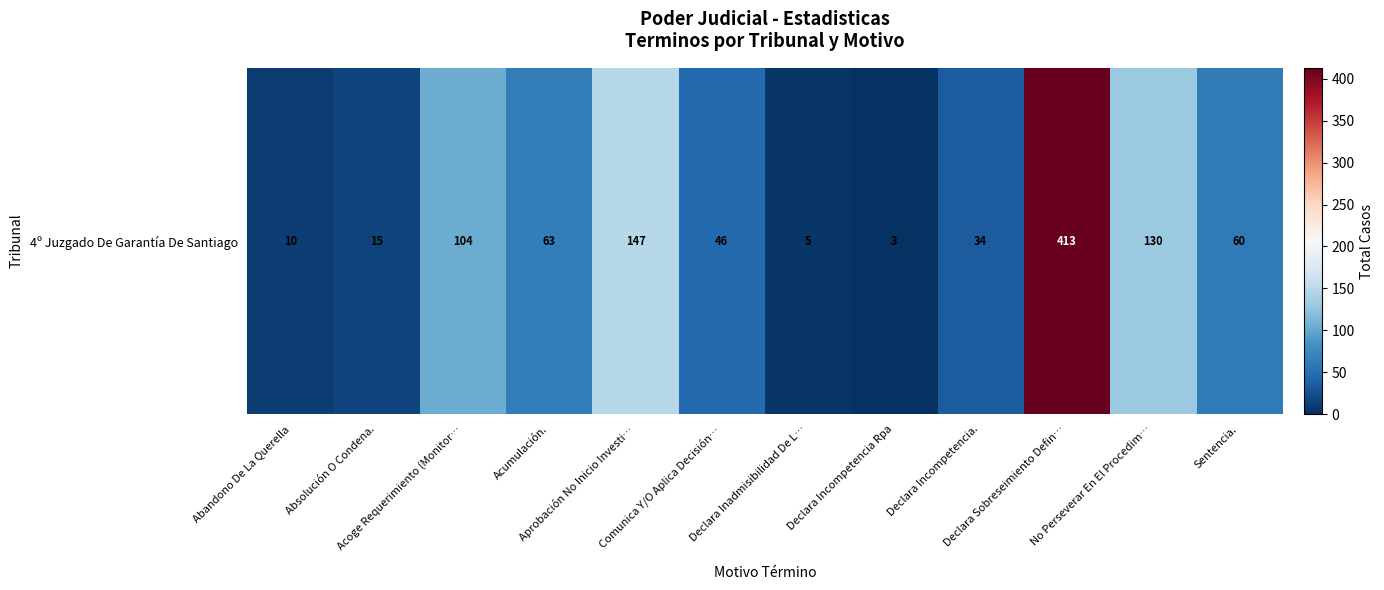

Which category has the lowest value across all series?

Declara Incompetencia Rpa